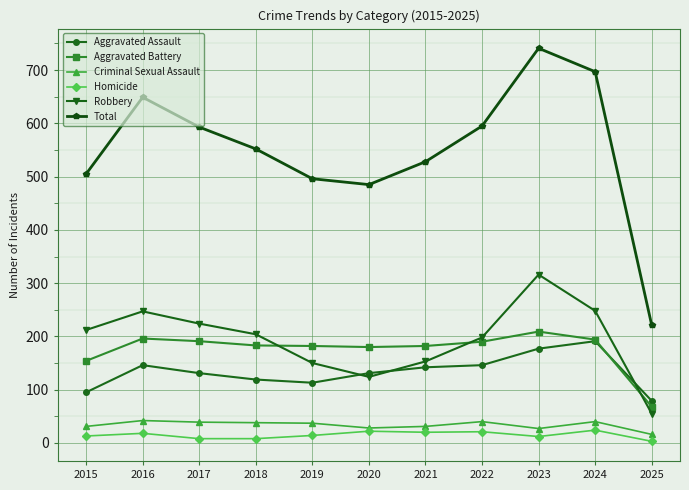

What is the value of the Total point at the 5th from the left?

496